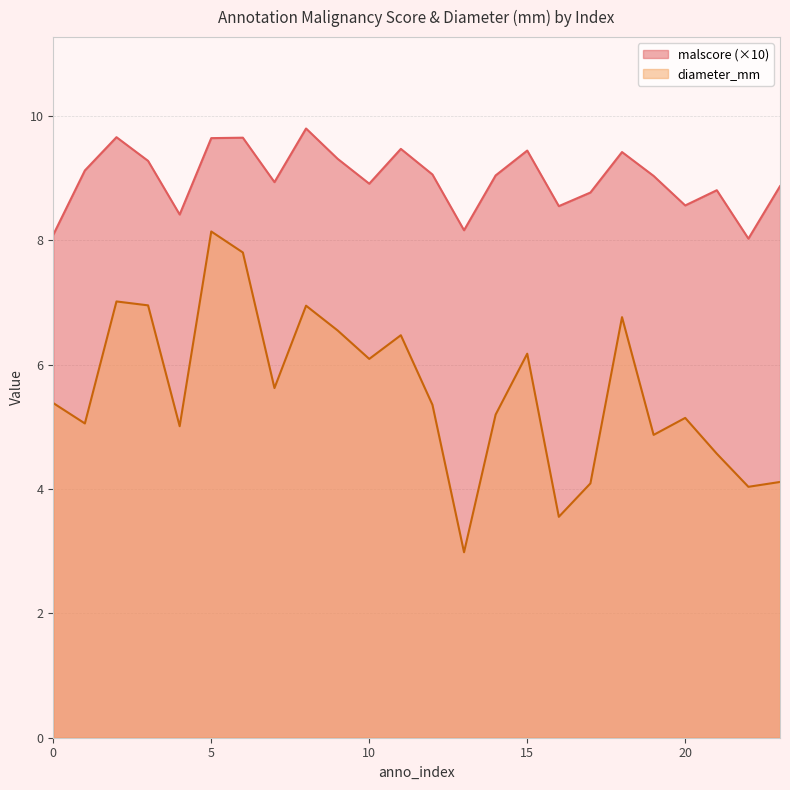

Which label corresponds to the smallest value in the chart?

13